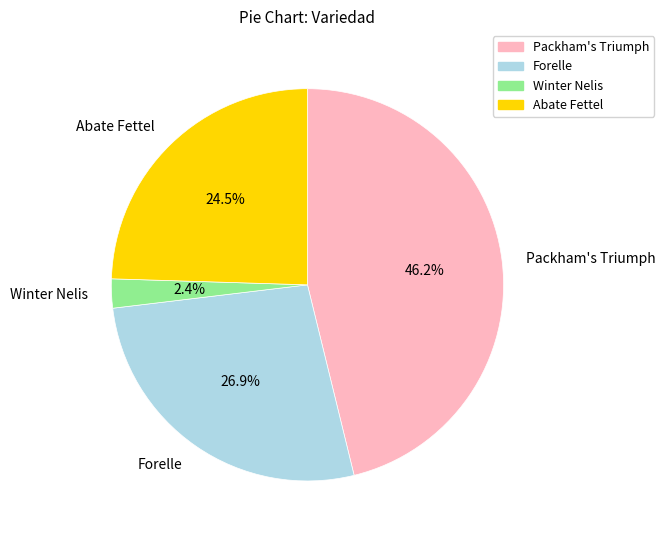

To the nearest percent, what is the difference between the largest and smallest slice percentages?

44%